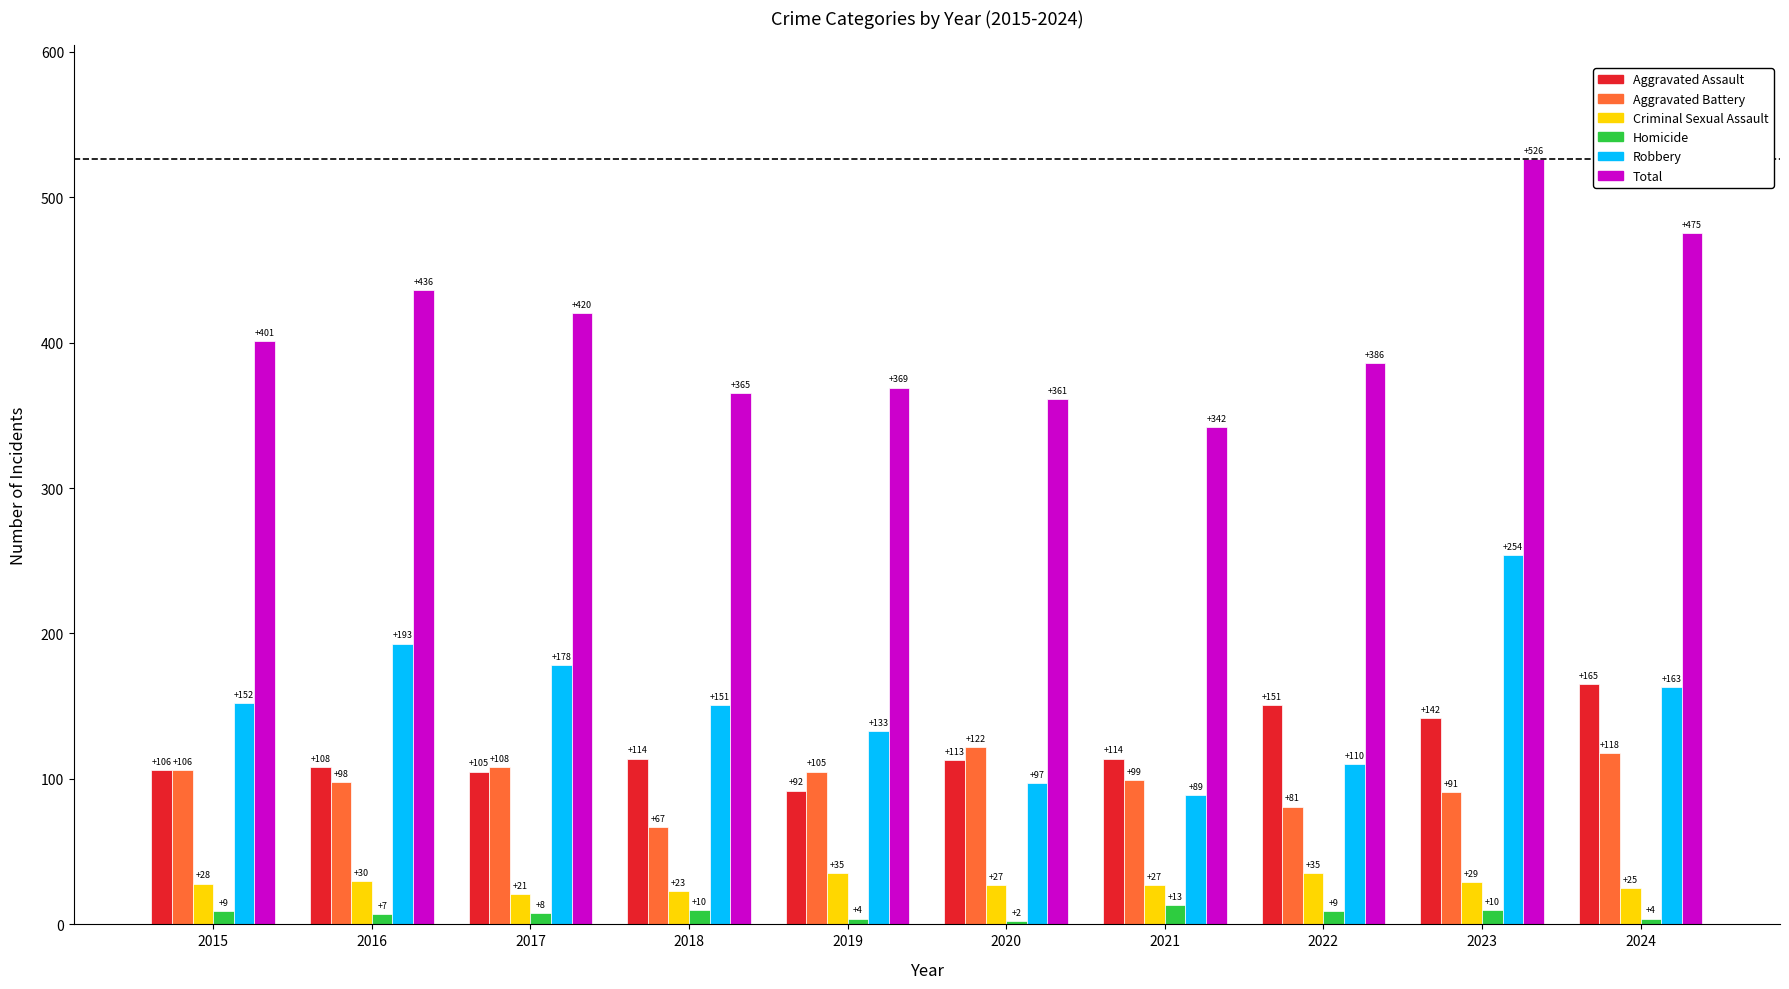

Is it true that Total equals 436 at 2016?

True